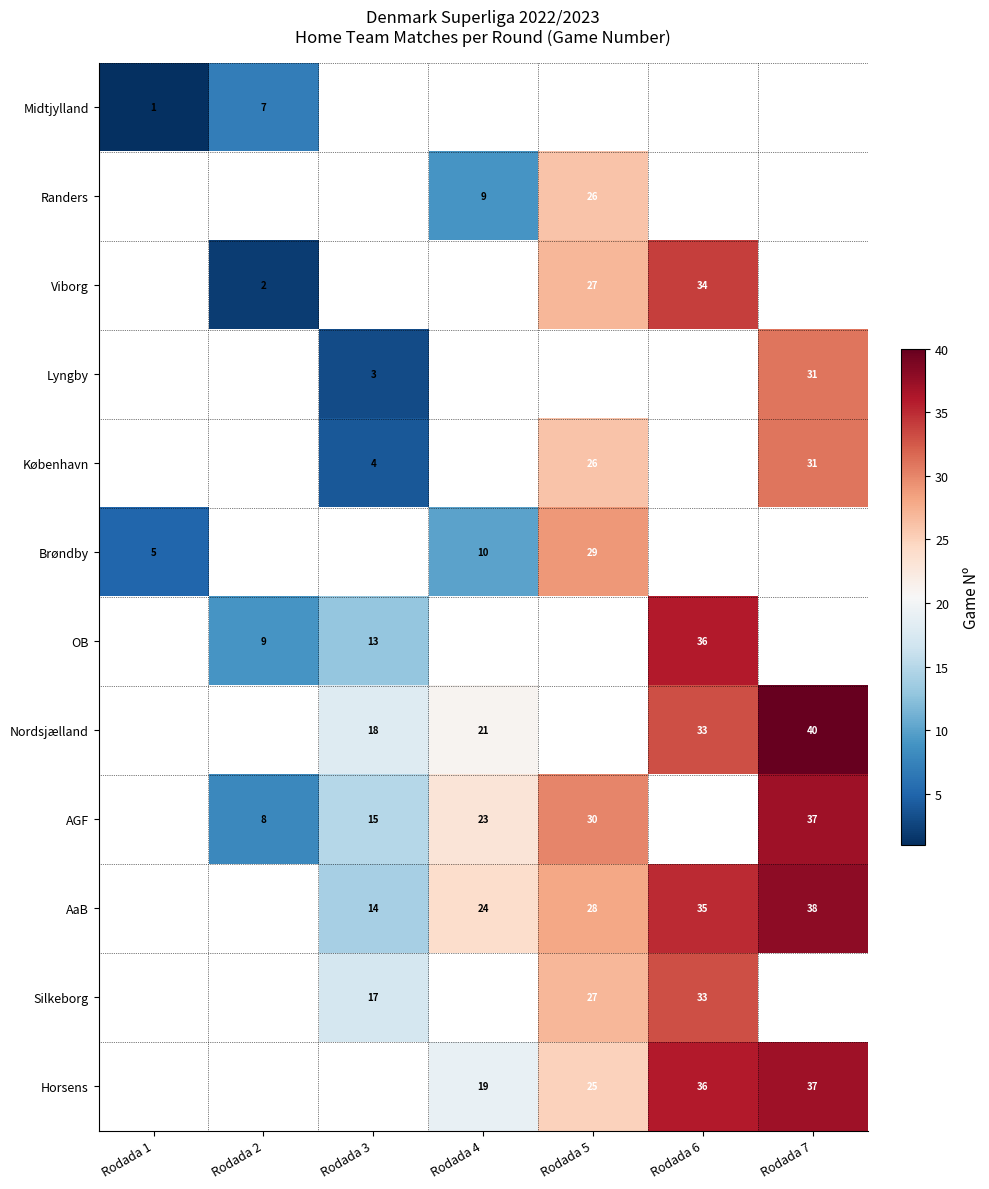

The value of Nordsjælland at Rodada 4 is 21. True or false?

True